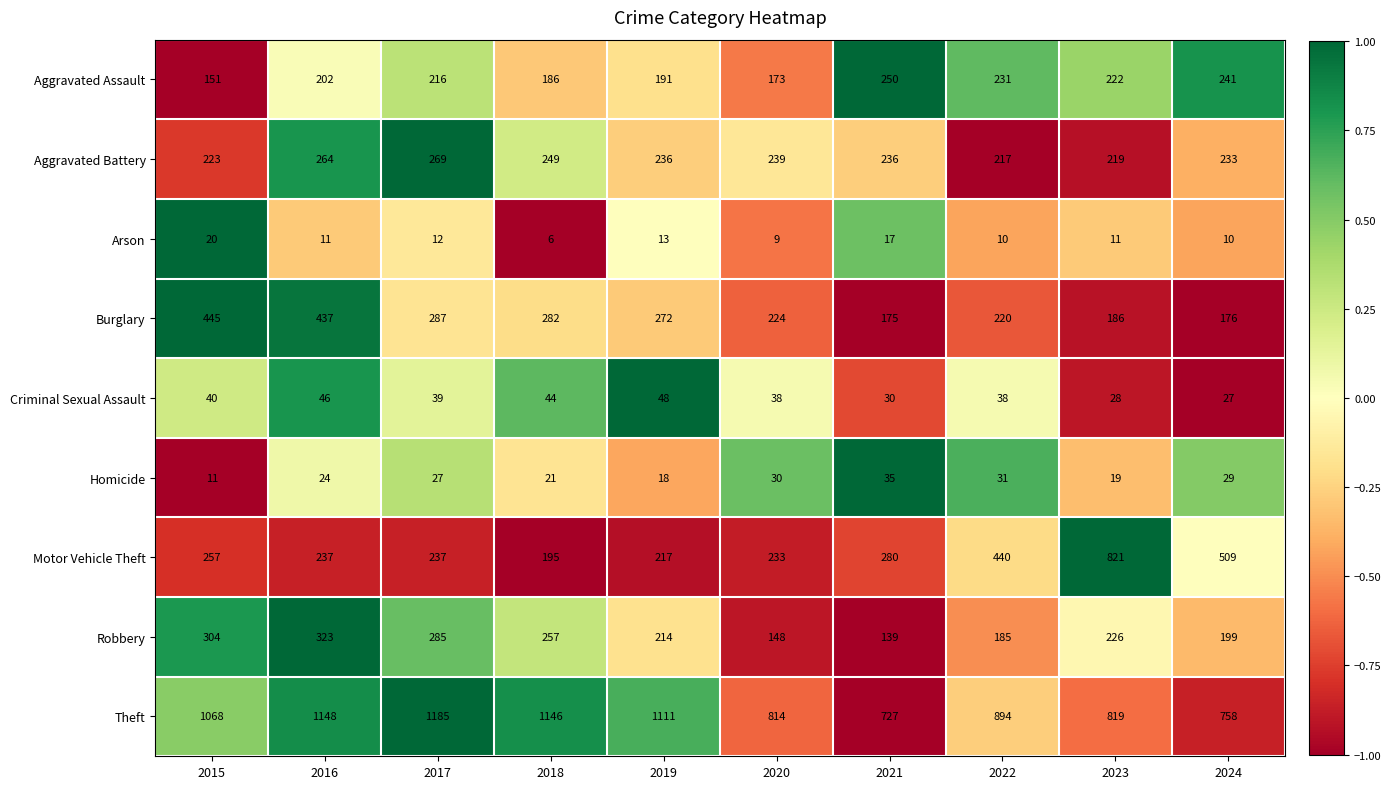

What is the smallest value displayed?

6